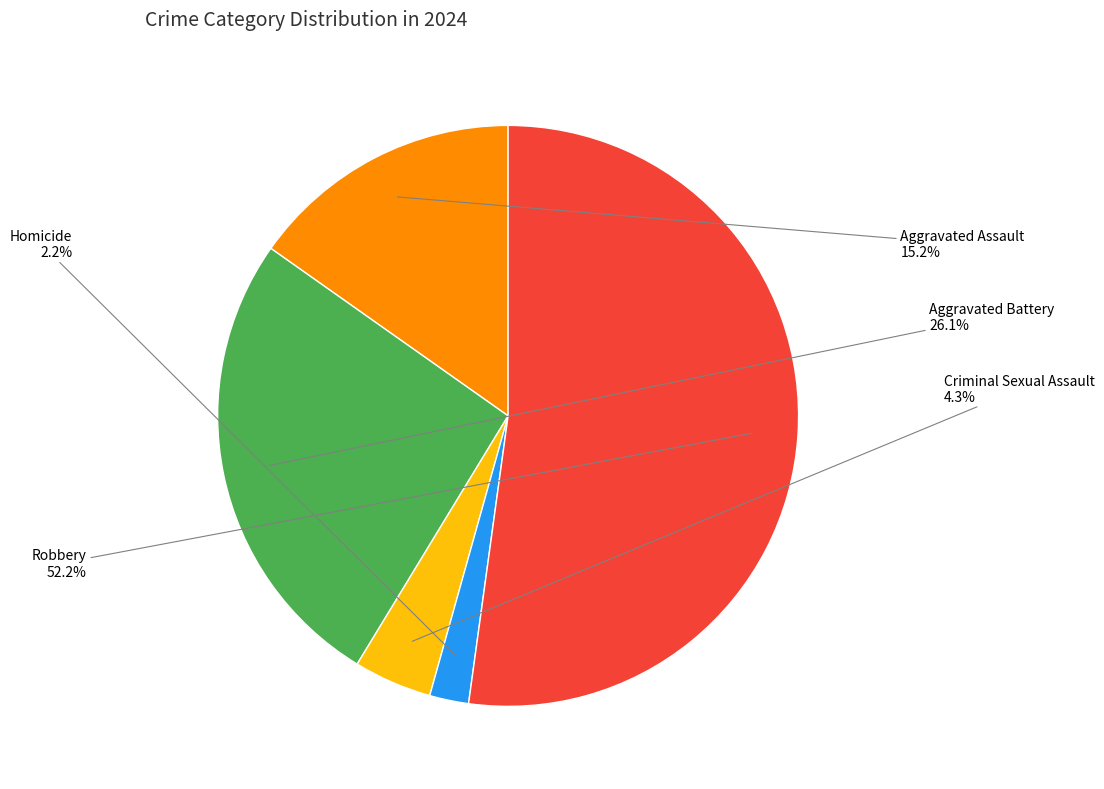

Does any single category account for the majority?

Yes